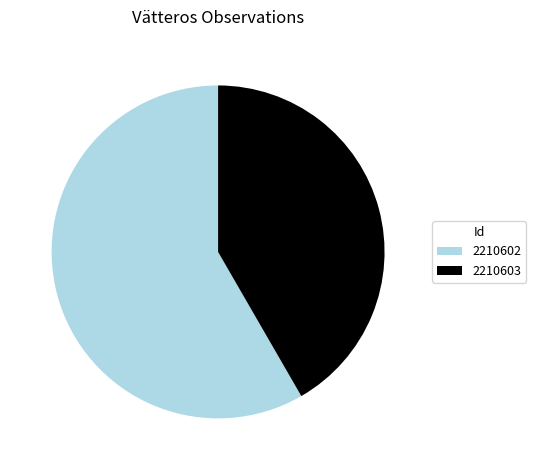

How many segments does this pie chart have?

2